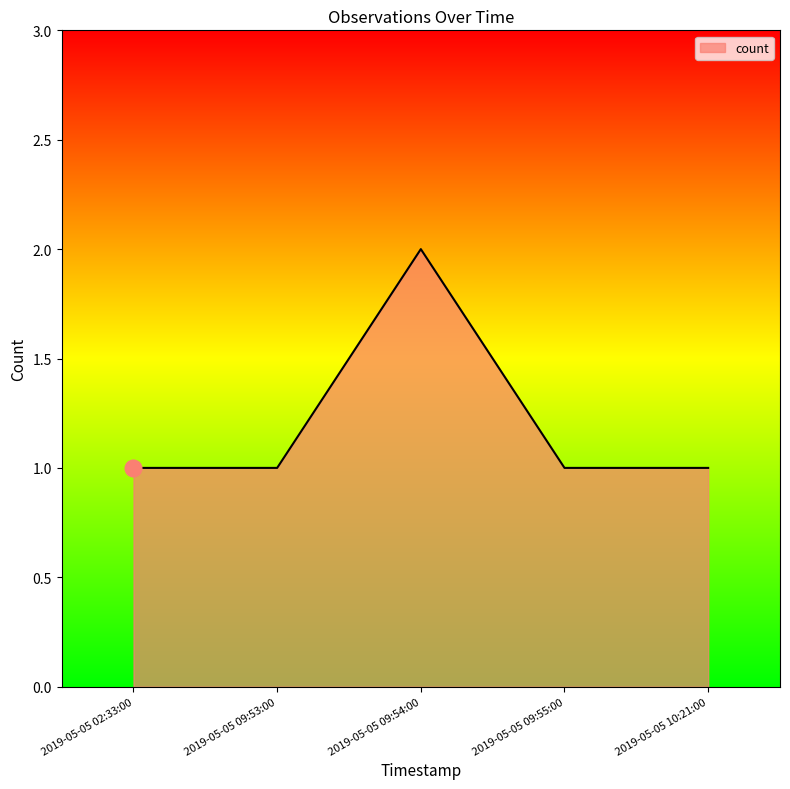

What is the maximum value shown in the chart?

2